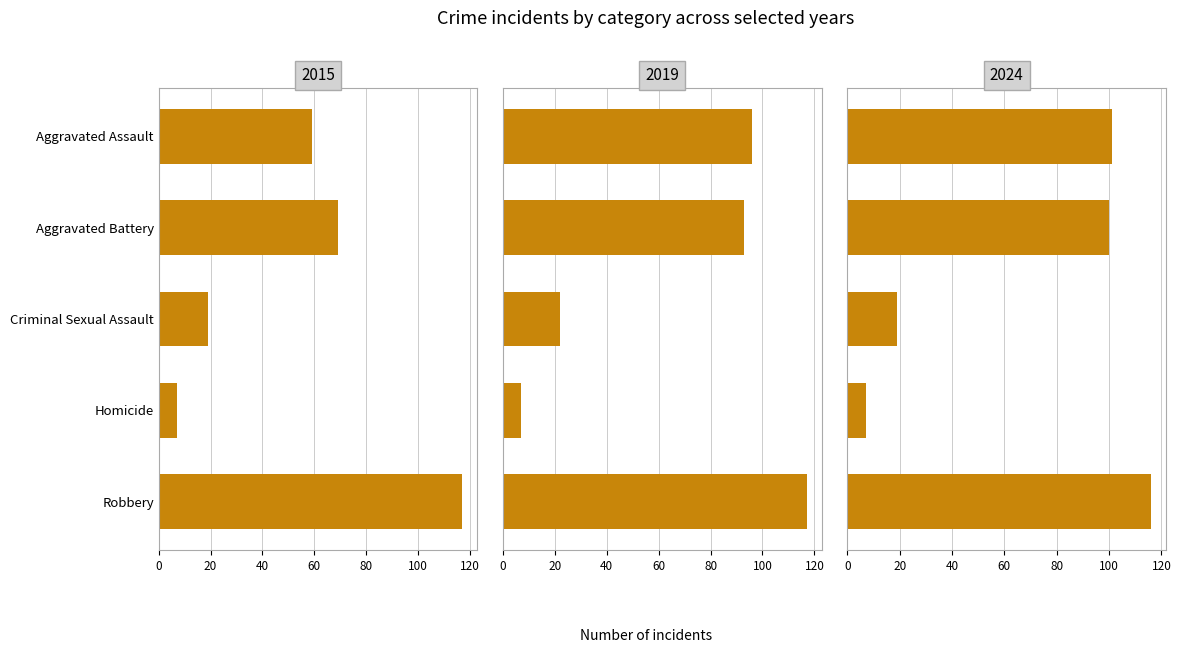

What is the sum of all 2015 values?

271